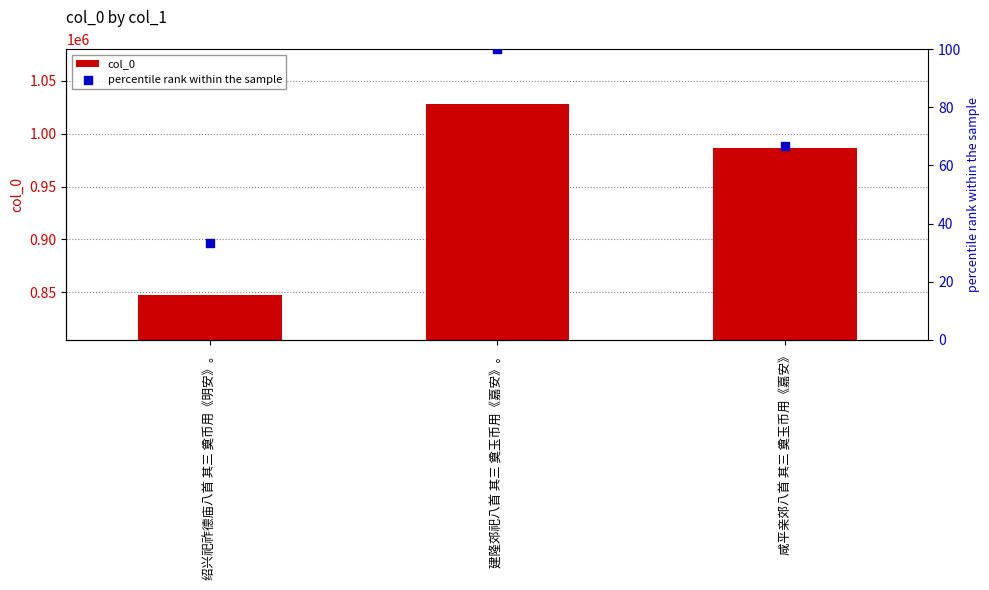

What are all the series names shown in the legend?

col_0, percentile rank within the sample